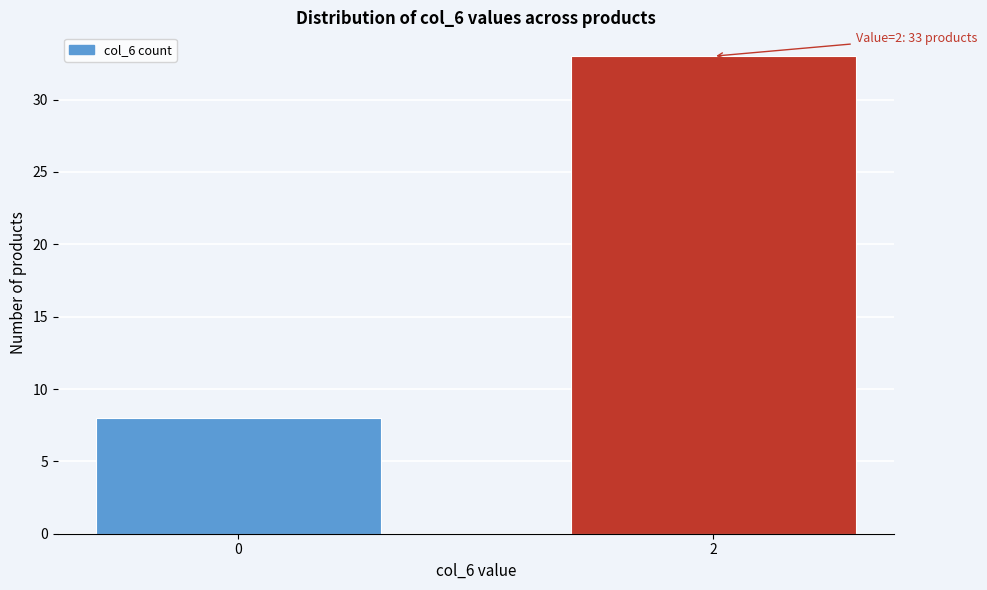

Reading right to left, extract all data points from this chart.

2=33	0=8